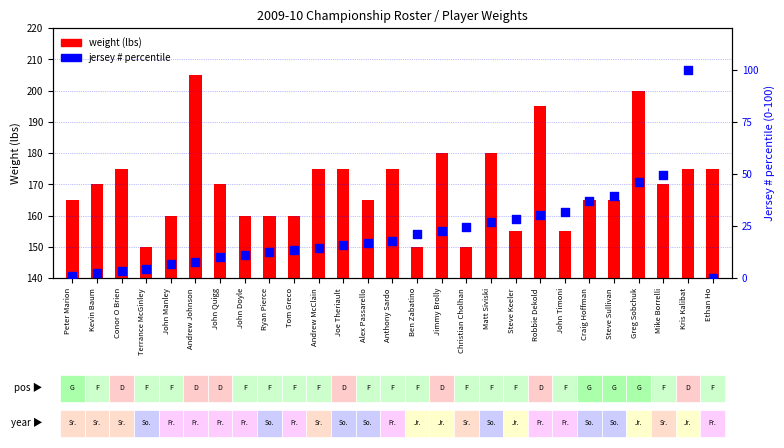

Is the value of weight (lbs) at John Doyle greater than the value of percentile of jersey # at Ryan Pierce?

Yes